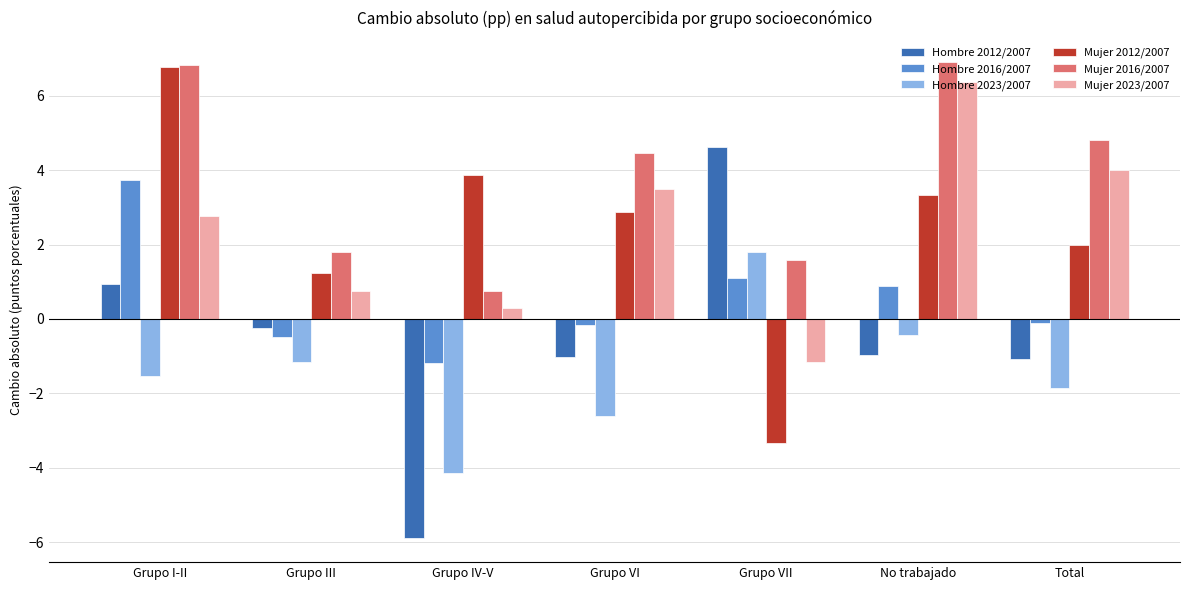

What is the difference between the maximum and second lowest values in the Hombre 2016/2007 series?

4.2